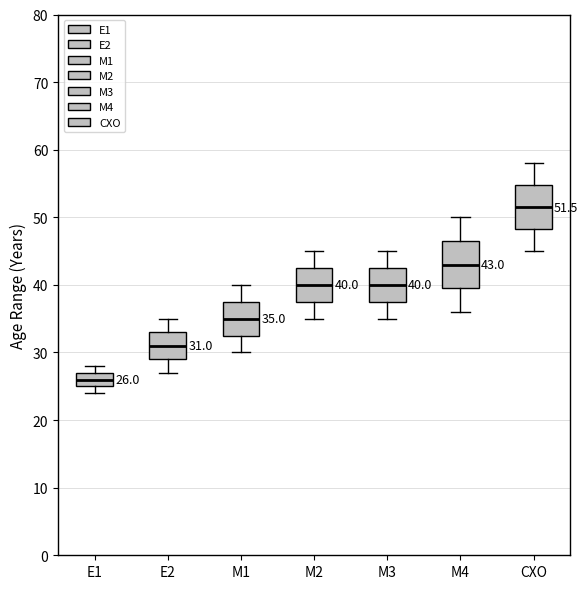

Which box has the lowest median line?

E1